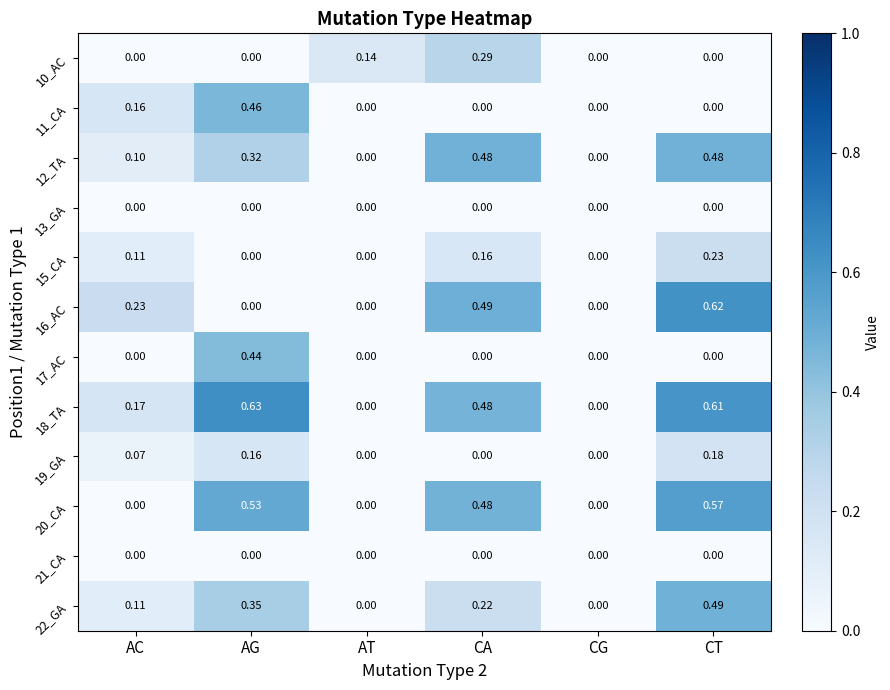

Is the value of 20_CA at CT greater than the value of 10_AC at AT?

Yes